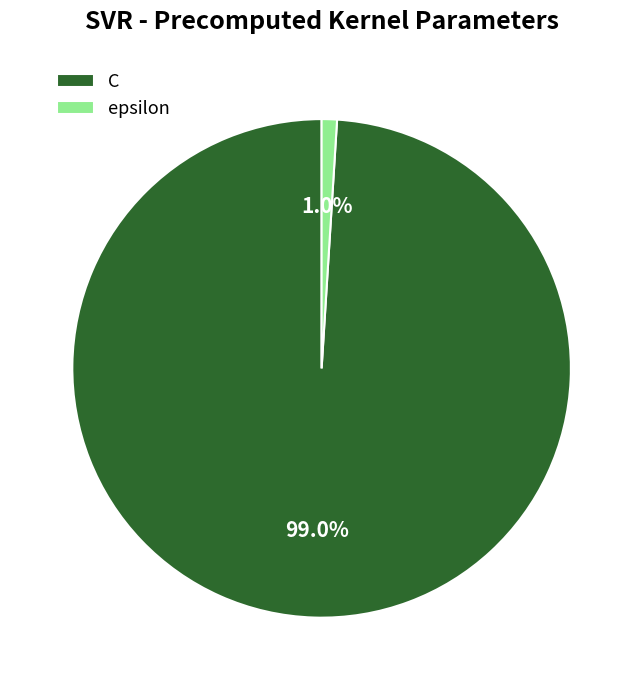

To the nearest percent, what percentage of the pie is C?

99%